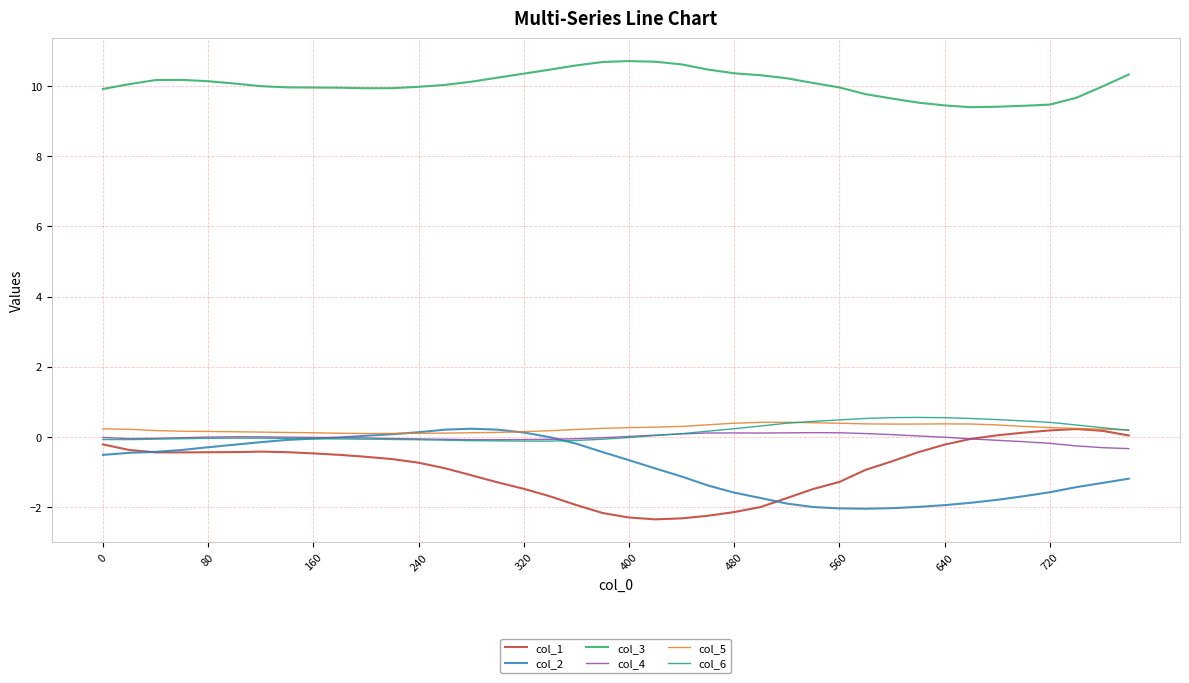

True or false: col_3 and col_2 intersect in this chart.

False